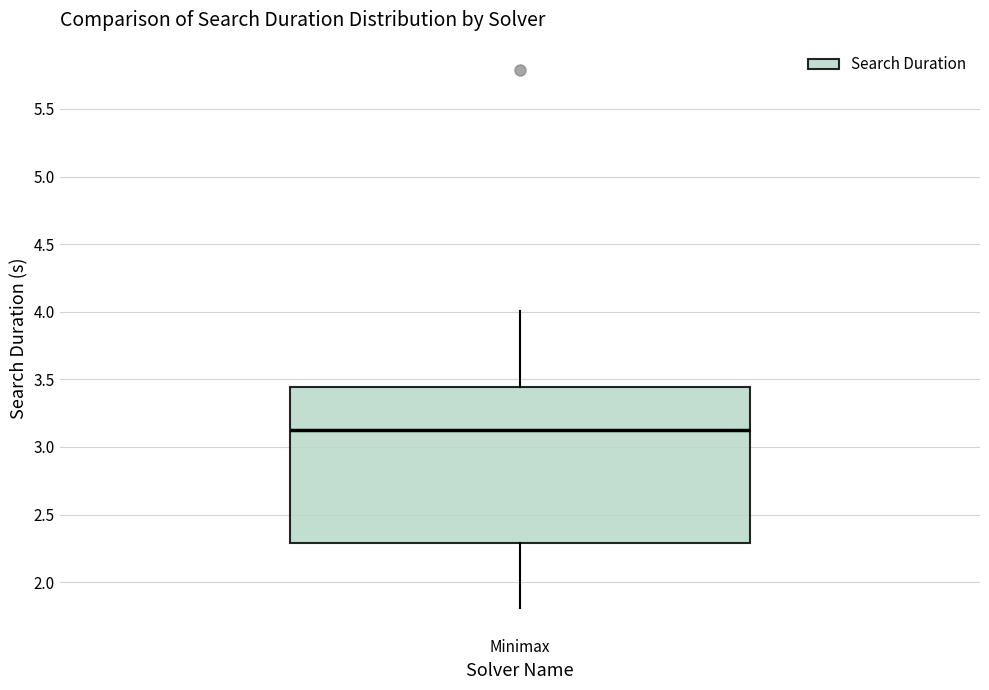

Read this box plot against the y-axis: the position of the median line, the range covered by the box, and the ends of both whiskers. The values are not printed on the chart, so give them approximately, as read against the axis.

median 3.10, box 2.30 to 3.45, whiskers 1.80 to 4.00